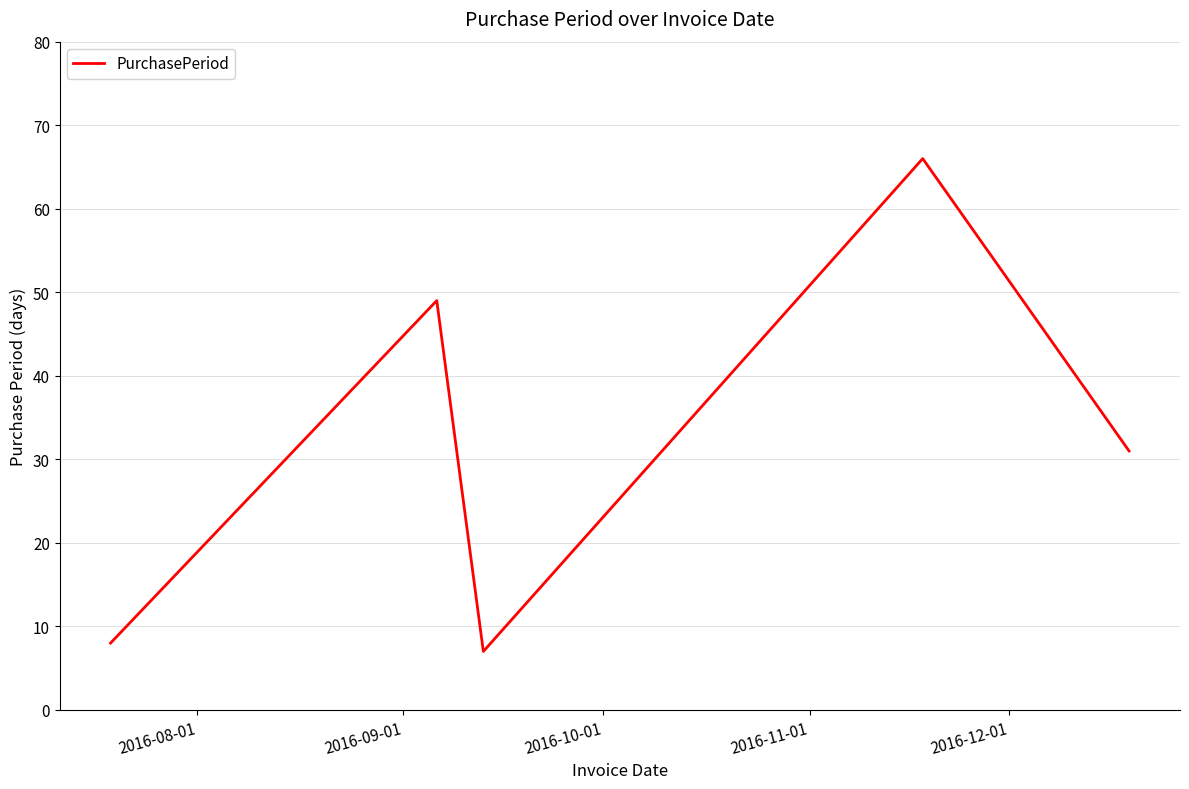

What is the greatest value displayed?

66